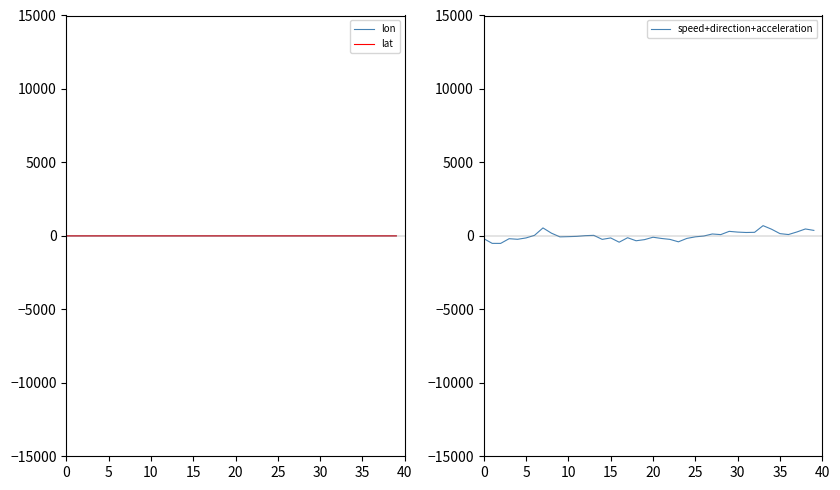

Does the chart display data point markers on the line(s)?

No